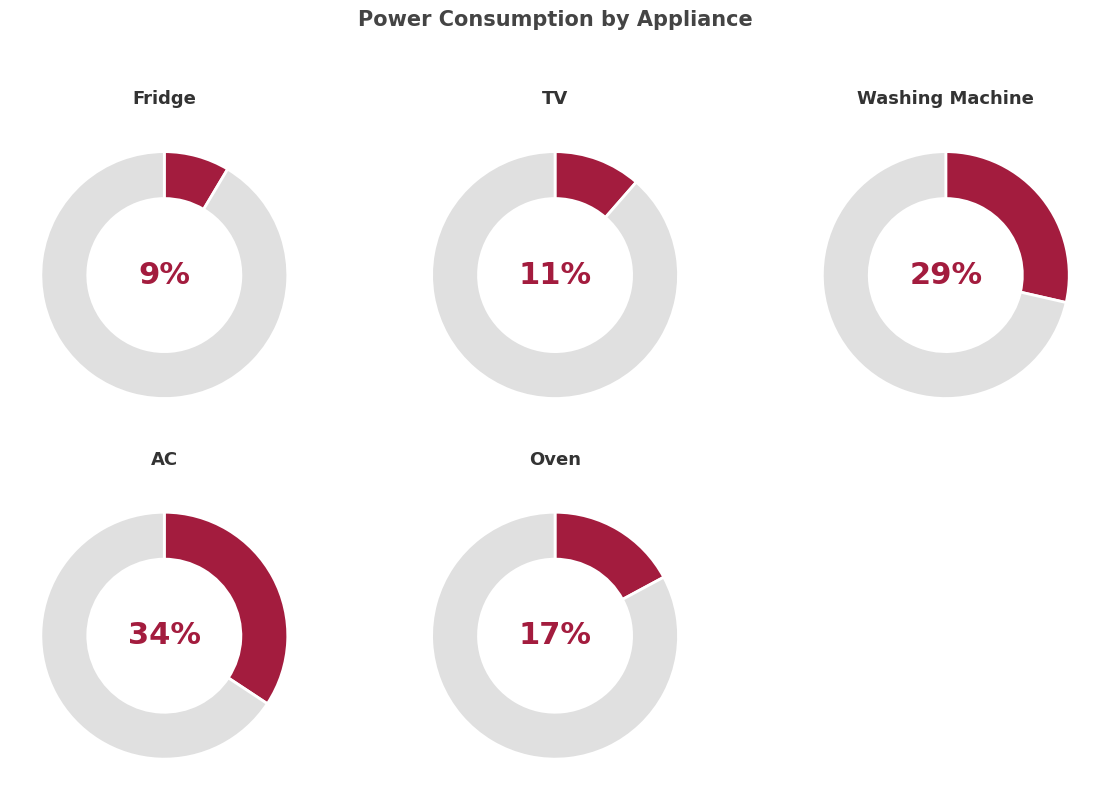

Is the sum of Oven and AC greater than half?

Yes